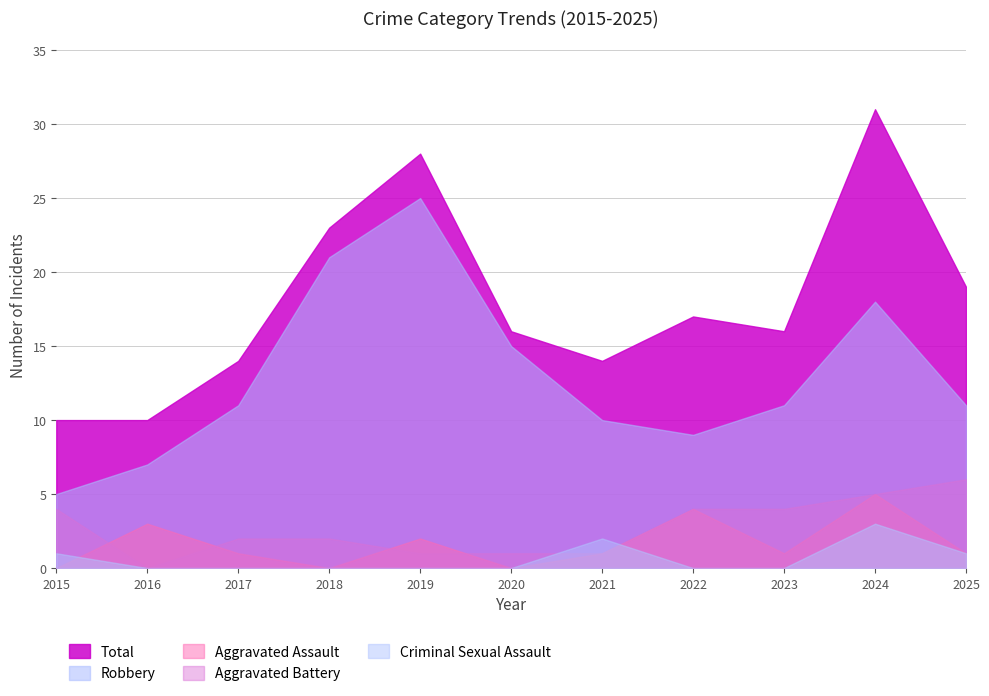

What is the difference between the second highest and second lowest values in the Robbery series?

14